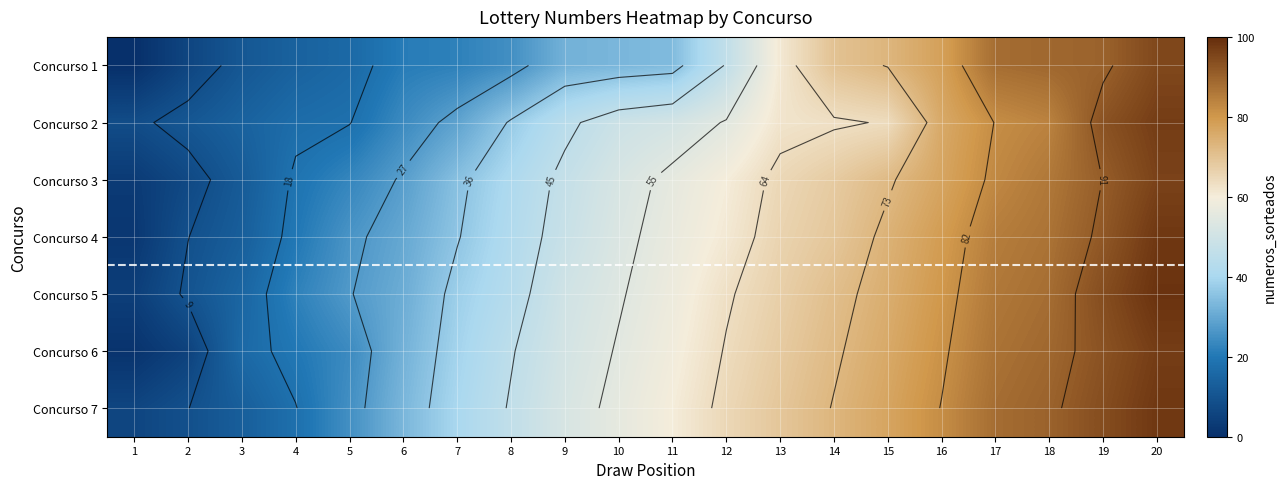

Which category has the highest value across all series?

20